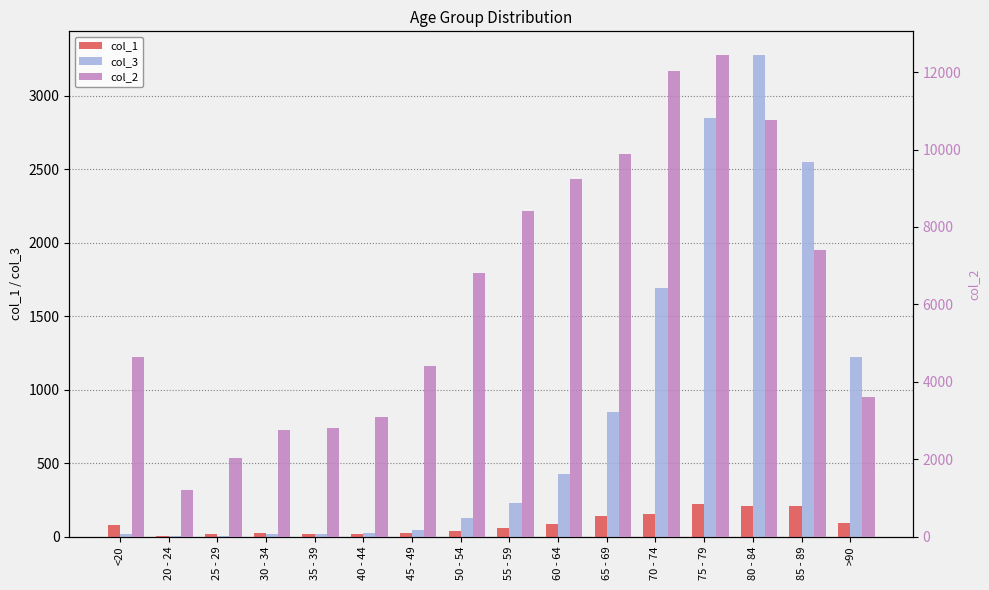

At which category is the sum across all series the highest?

75 - 79